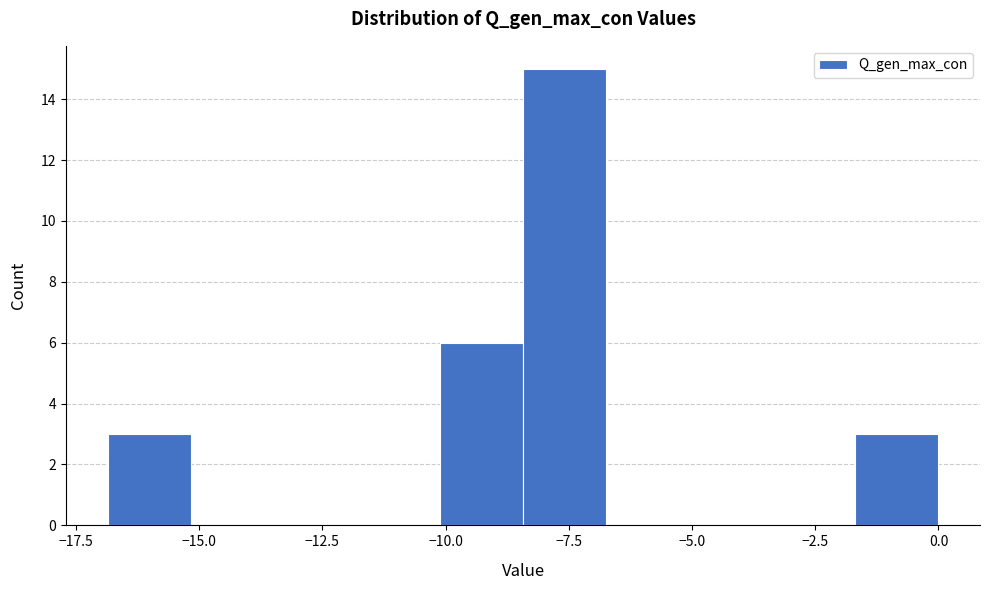

Read against the x-axis, roughly where is the centre of the tallest bar?

-7.5